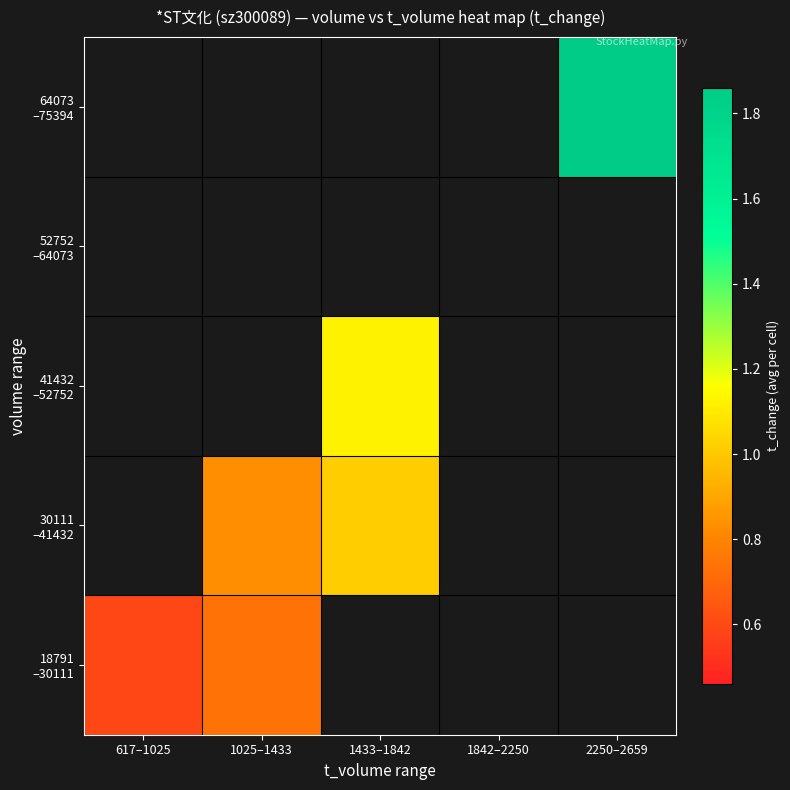

Which has a higher value, 1433–1842 or 2250–2659?

2250–2659